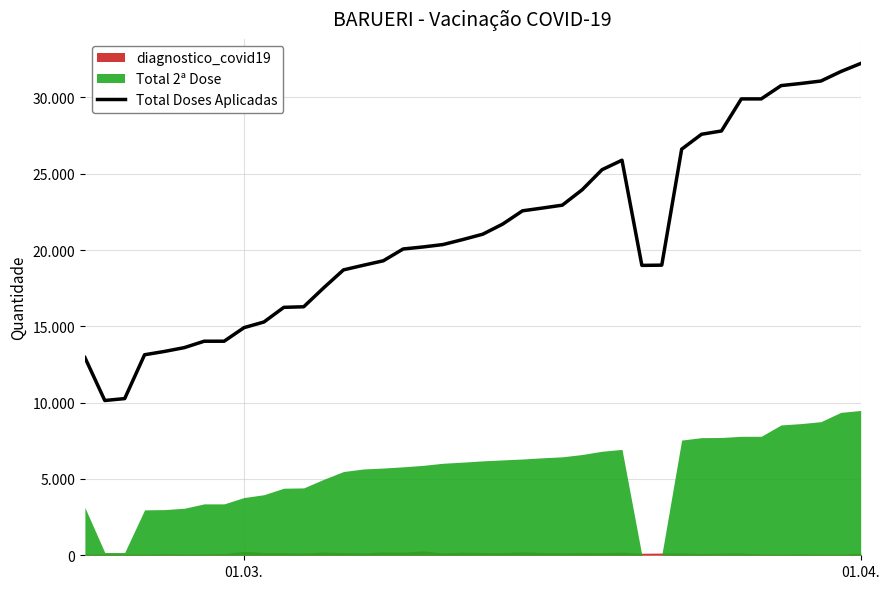

Reading left to right, extract all data points from this chart.

12956	10141	10266	13138	13355	13606	14025	14025	14914	15285	16244	16282	17518	18698	19002	19294	20068	20201	20358	20687	21036	21697	22569	22750	22939	23949	25265	25884	18993	19009	26607	27585	27800	29901	29901	30773	30914	31072	31692	32222